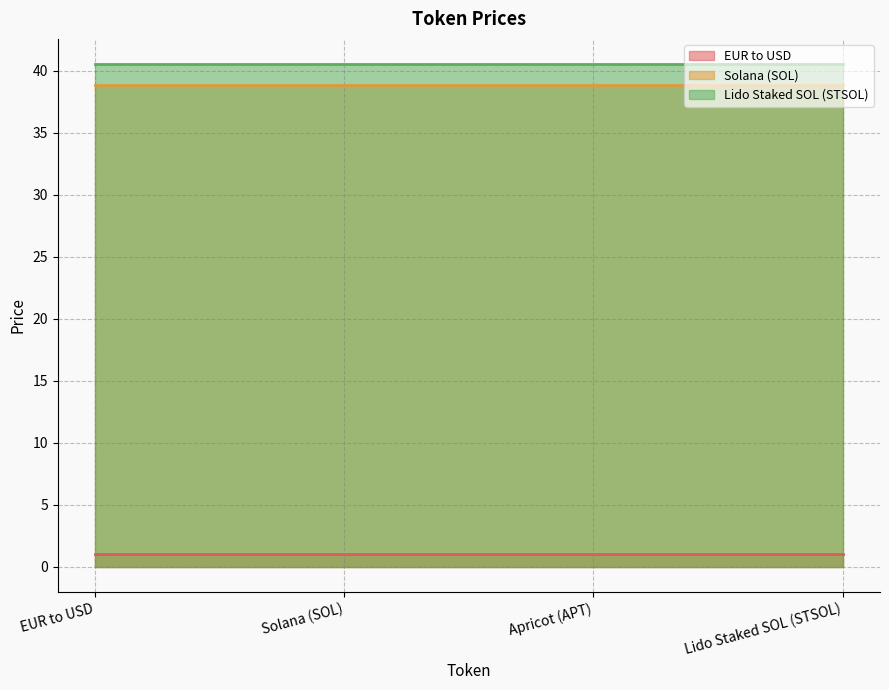

Is it true that EUR to USD equals 1.7 at Apricot (APT)?

False